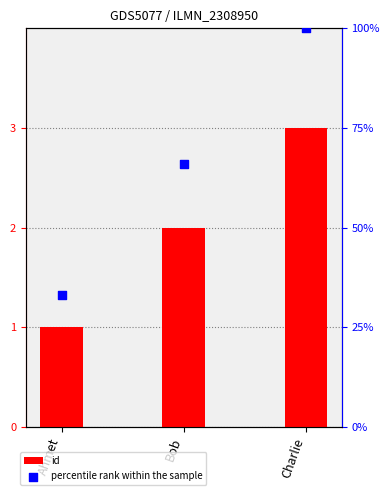

Which series contains the highest Y value?

percentile rank within the sample